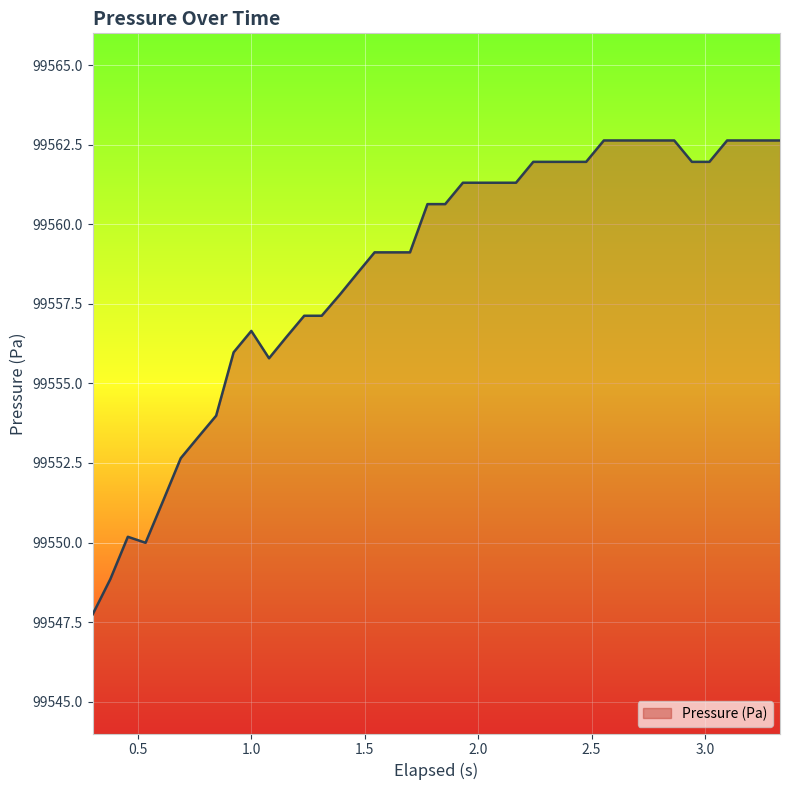

What is the difference between the maximum and minimum values?

14.9